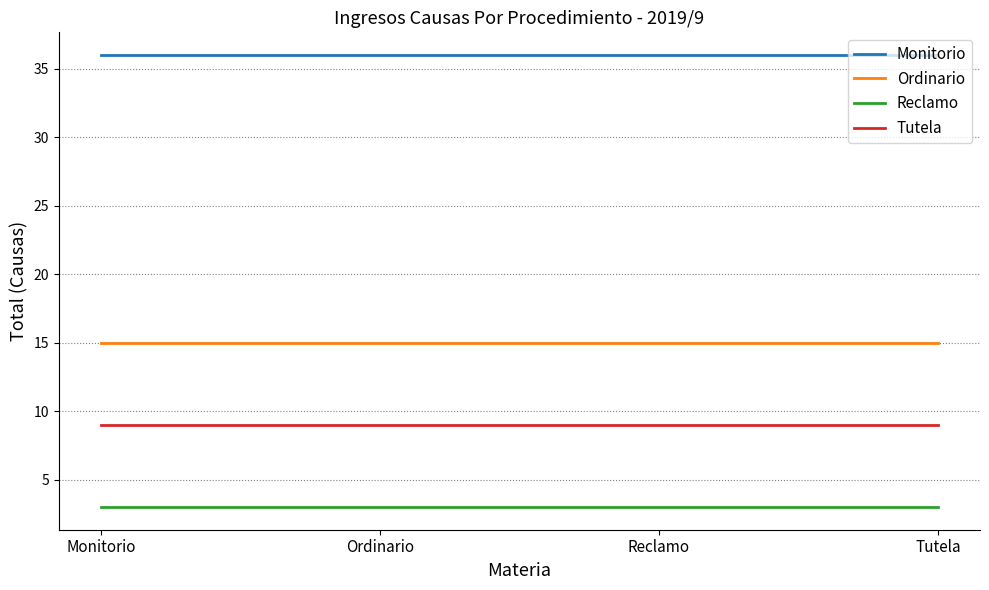

At Reclamo, list the series in order from smallest to largest.

Reclamo, Tutela, Ordinario, Monitorio